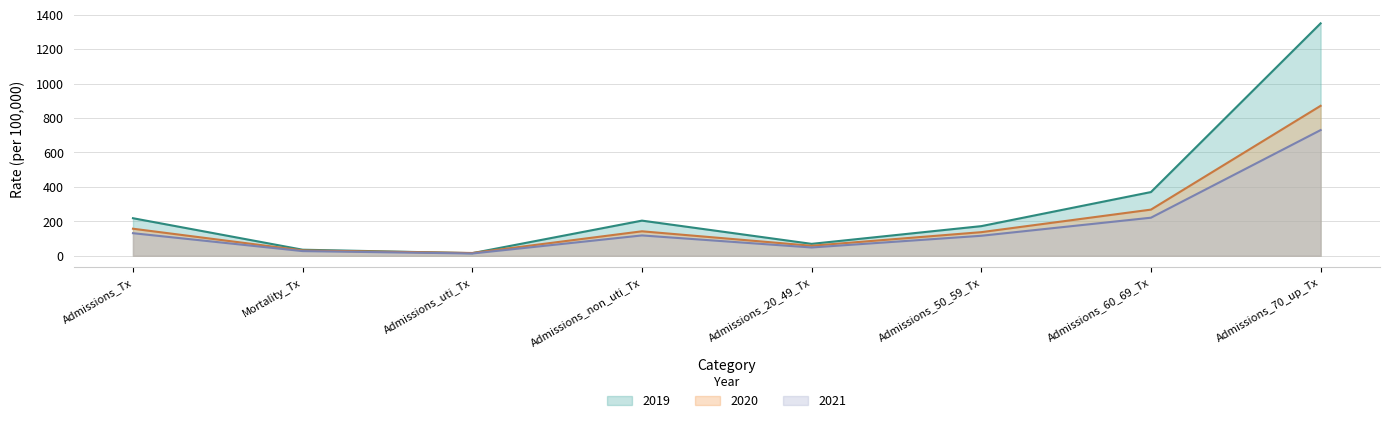

What position from the right is Admissions_70_up_Tx?

1